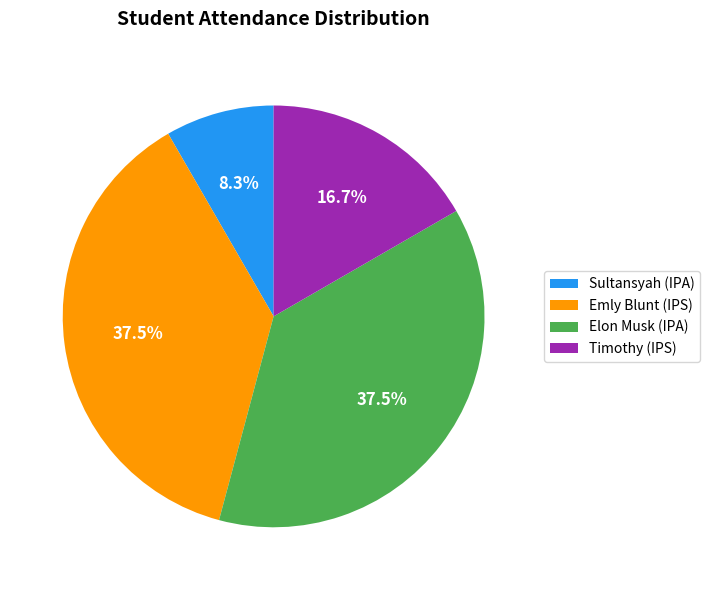

What percentage is NOT represented by Elon Musk (IPA)?

62.5%